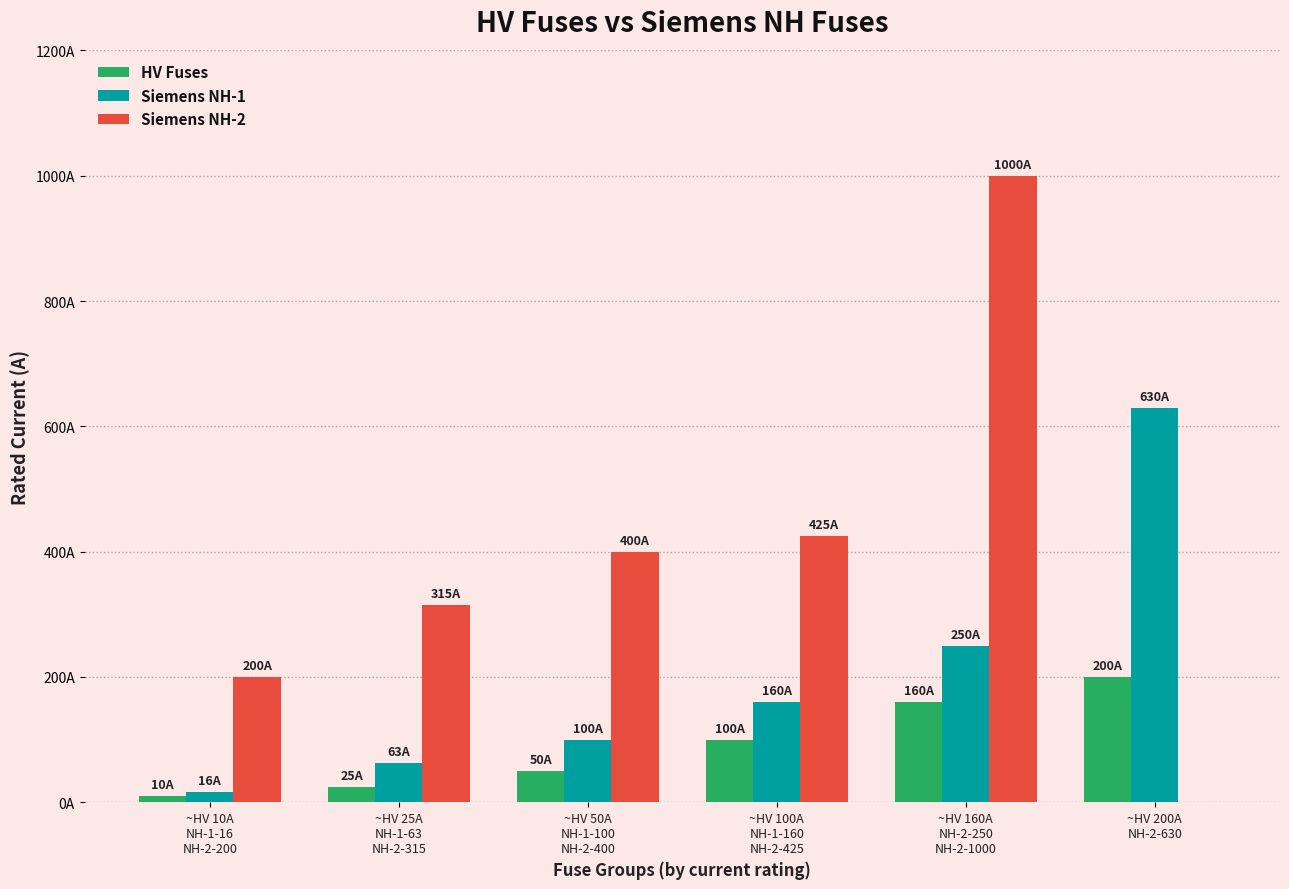

At which label does Siemens NH-1 reach its minimum?

~HV 10A
NH-1-16
NH-2-200